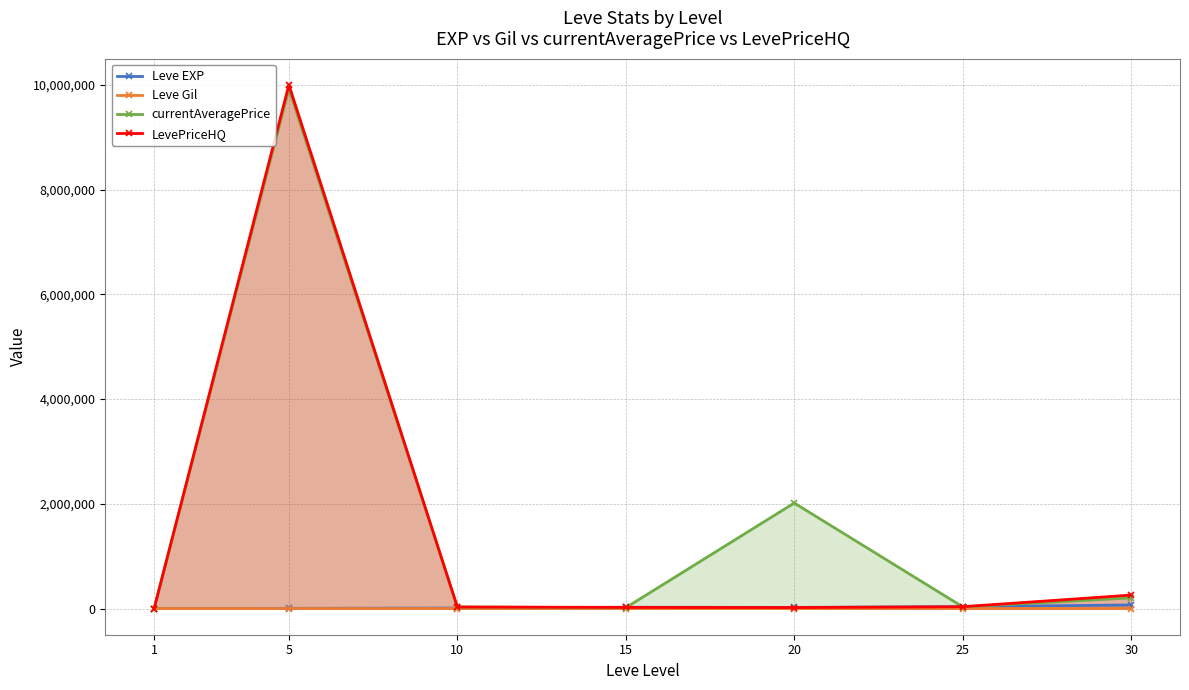

Reading left to right, list all the values displayed in this chart.

Leve EXP: 630	3600	9990	24790	21600	36390	67730
Leve Gil: 113	139	293	529	290	485	463
currentAveragePrice: 323	9927857	29592	16375	2015098	33096	203315
LevePriceHQ: 537	10000000	29592	22000	18872	34744	257020